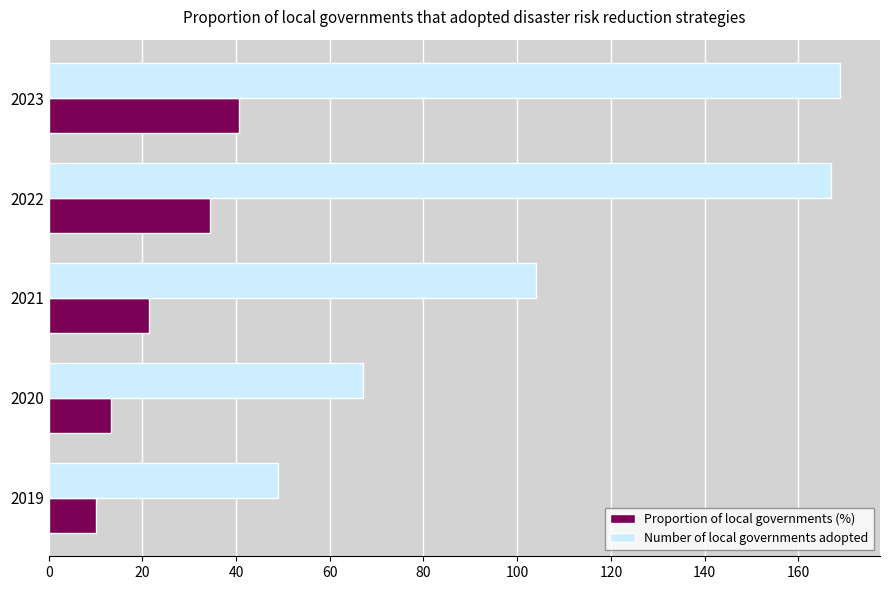

What is the difference between the maximum and minimum values in the Number of local governments adopted series?

120.0